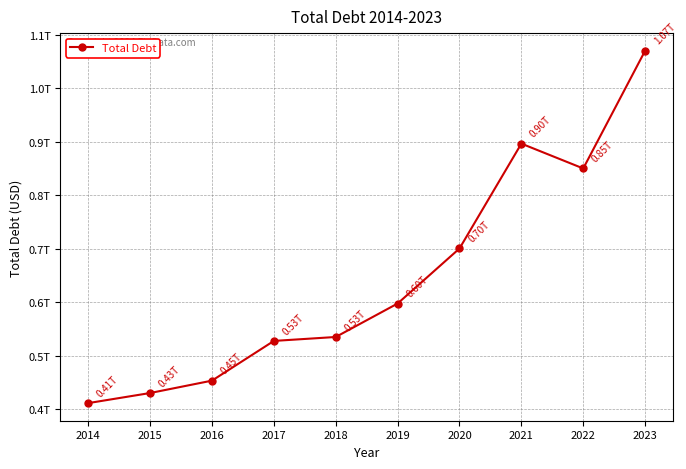

Is this an area chart (filled region under the line)?

No